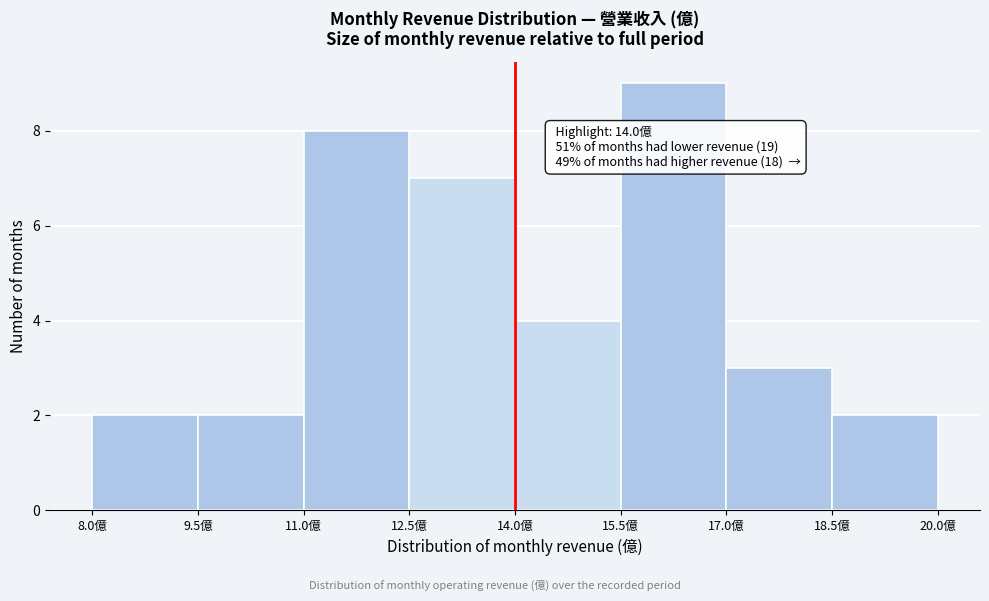

Which range on the x-axis has the tallest bar?

15.5 to 17.0